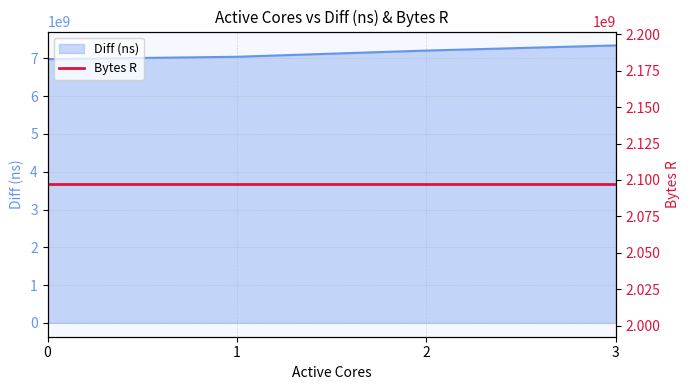

True or false: Diff (ns) has more than 2 interior local peaks.

False